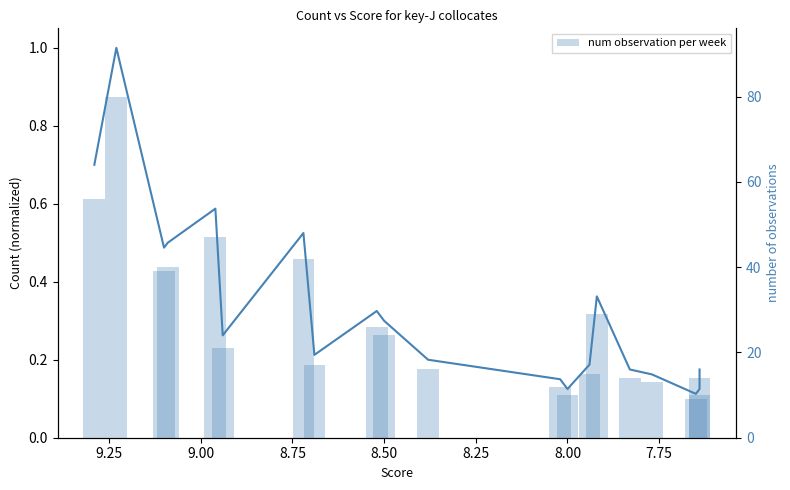

What is the lowest value of the normalized Count series?

0.1